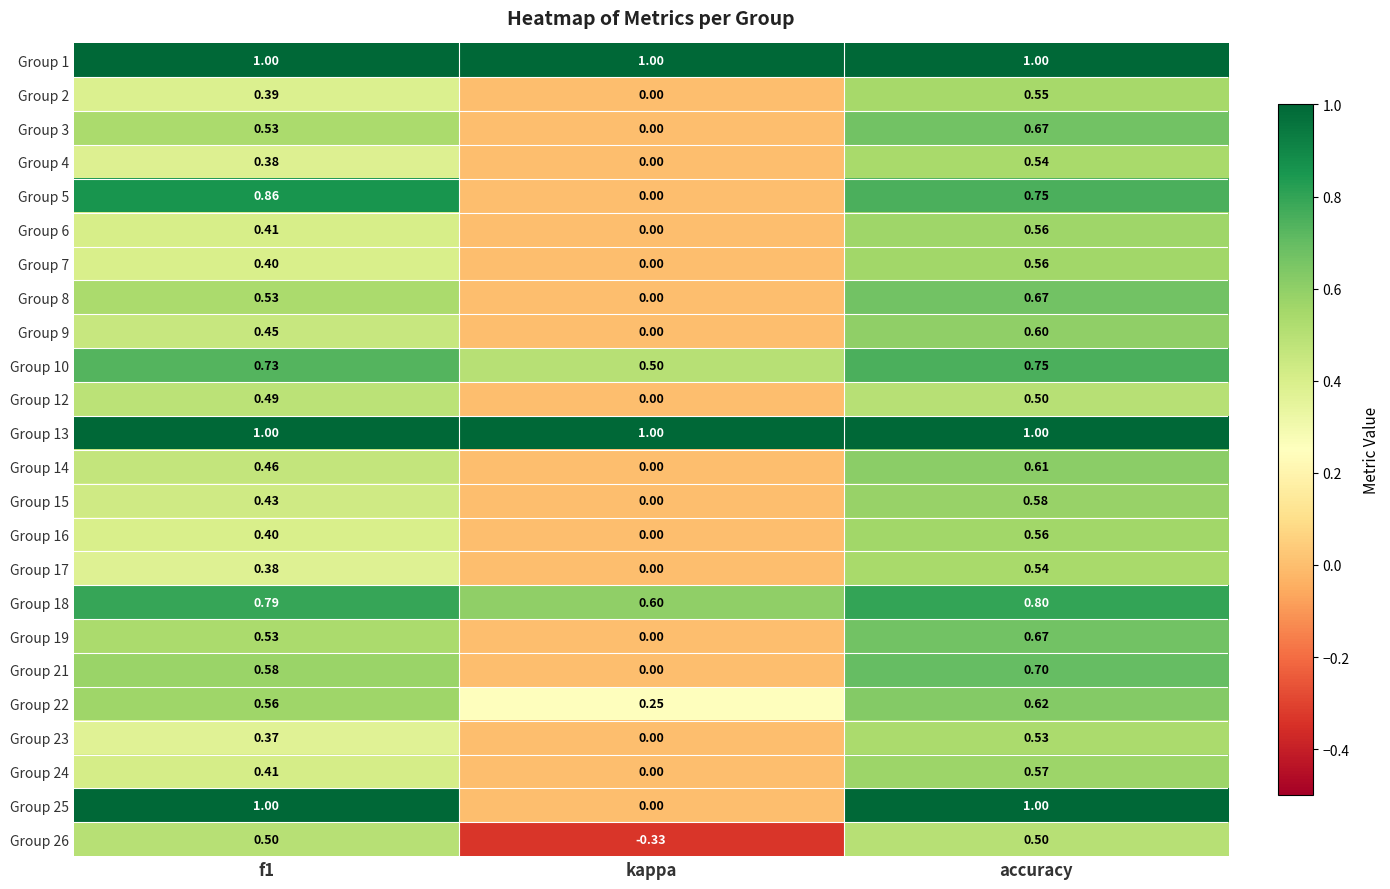

At which category is the sum across all series the highest?

accuracy